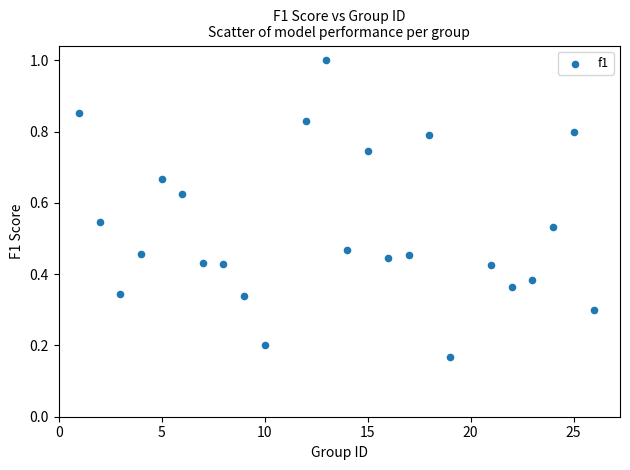

What is the range of X values (max minus min)?

25.0